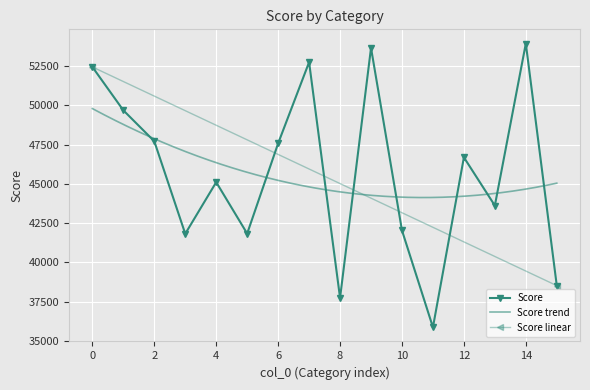

What is the lowest value of the Score series?

35861